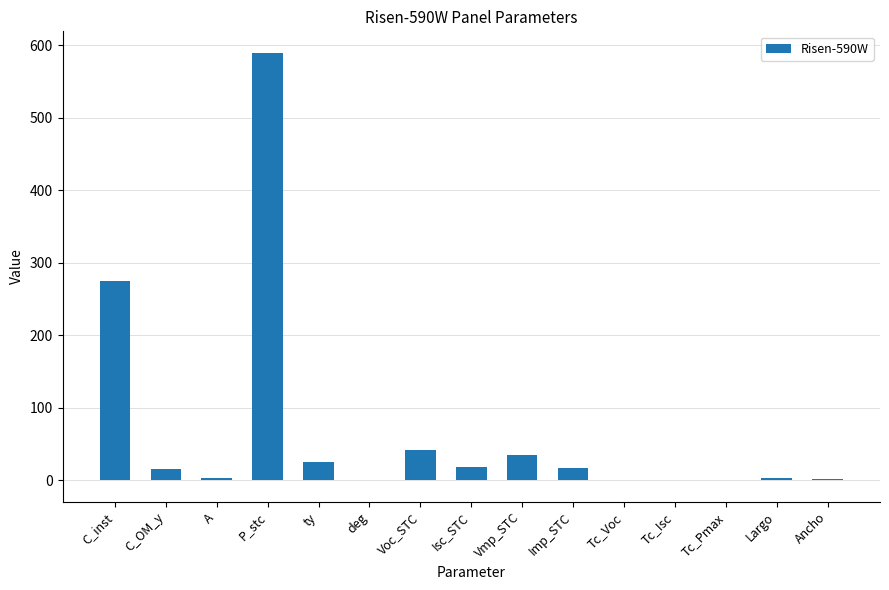

What is the average value?

68.2